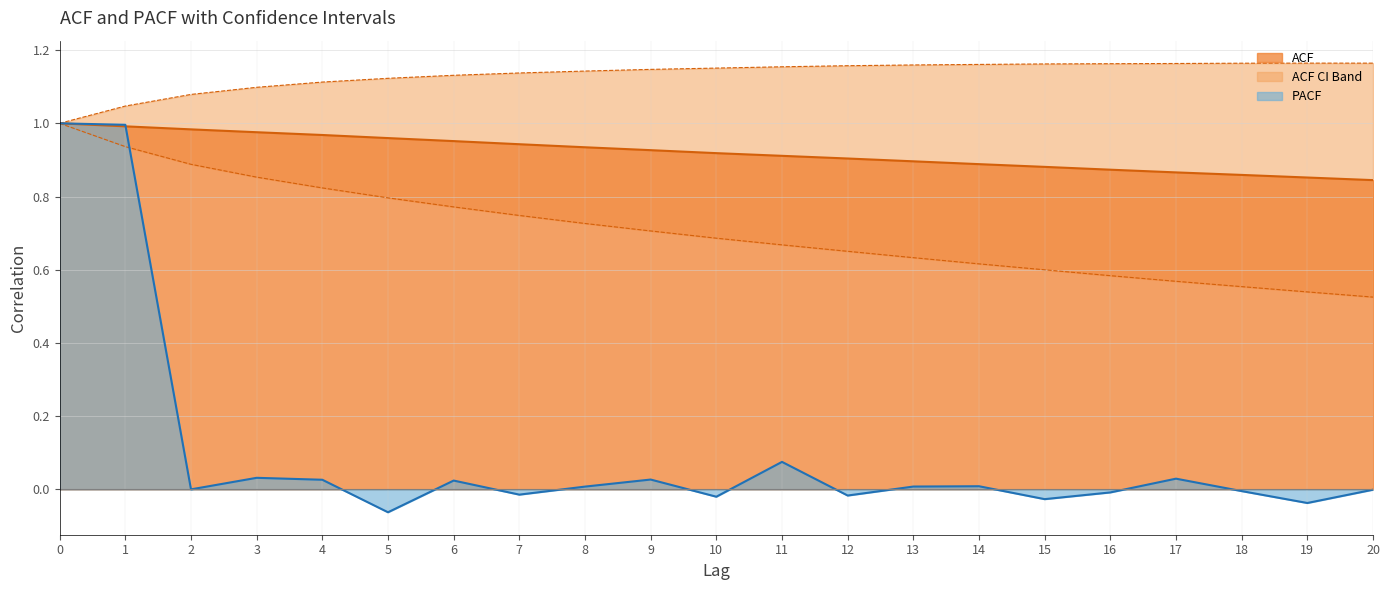

Between which two adjacent categories do PACF and ACF first intersect?

1 and 2